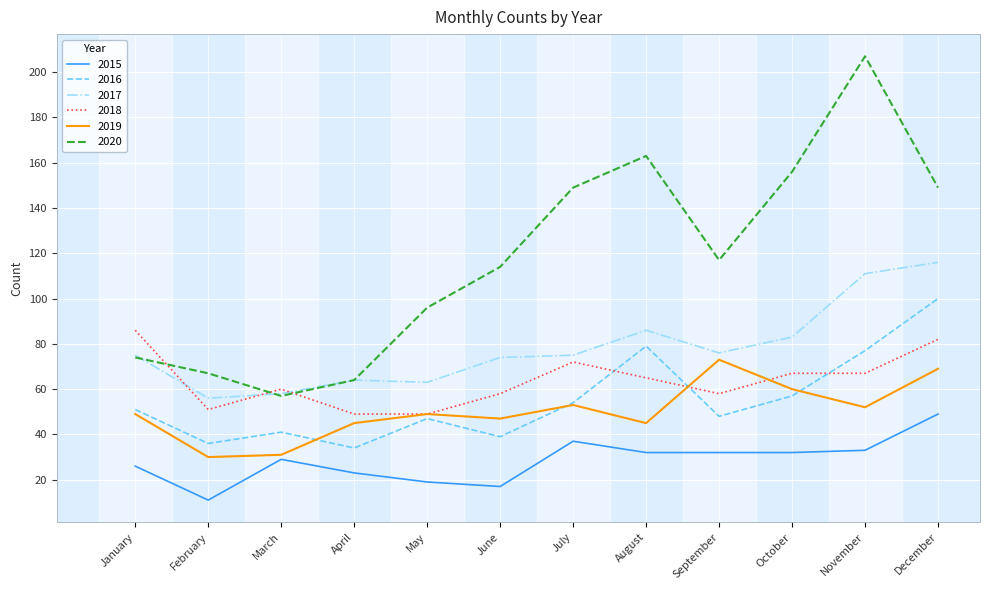

How many series are shown in this chart?

6